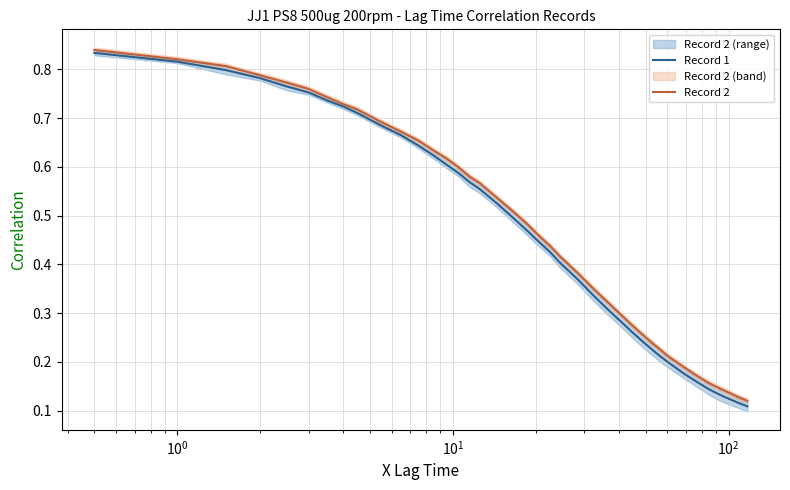

What is the maximum value shown in the chart?

0.8